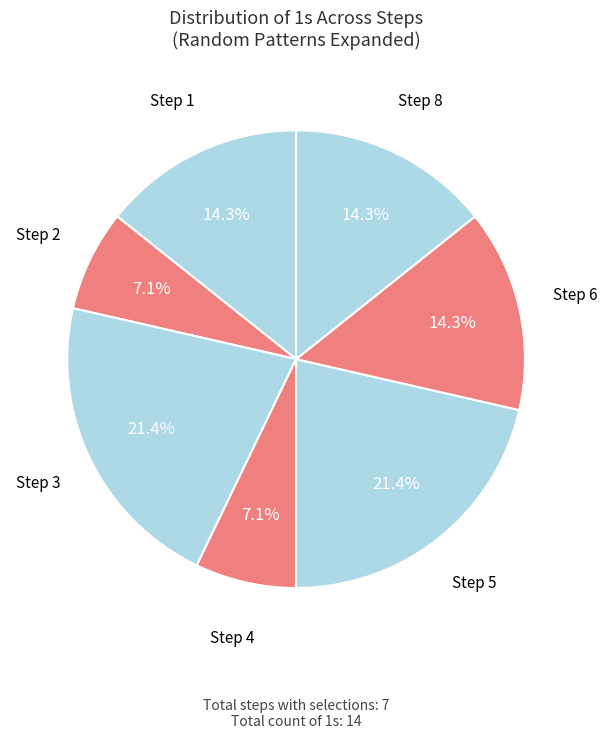

To the nearest percent, what is the difference between the largest and smallest slice percentages?

14%